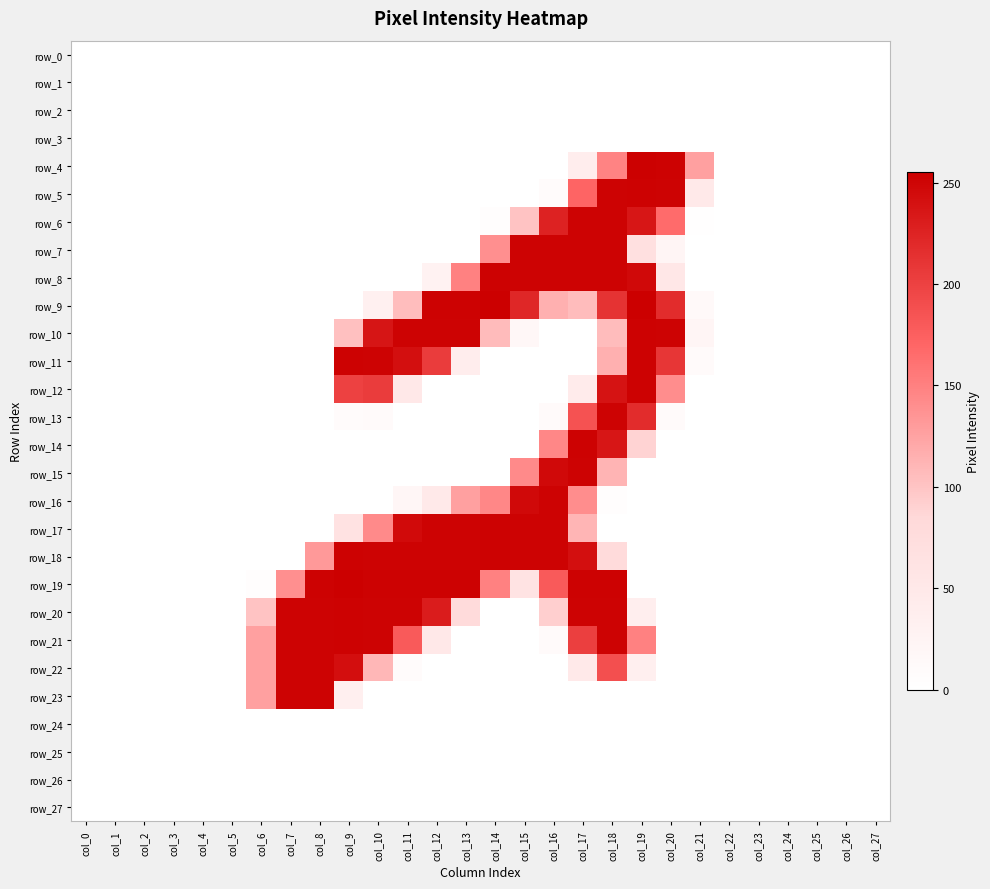

What is the average value of the row_14 series?

26